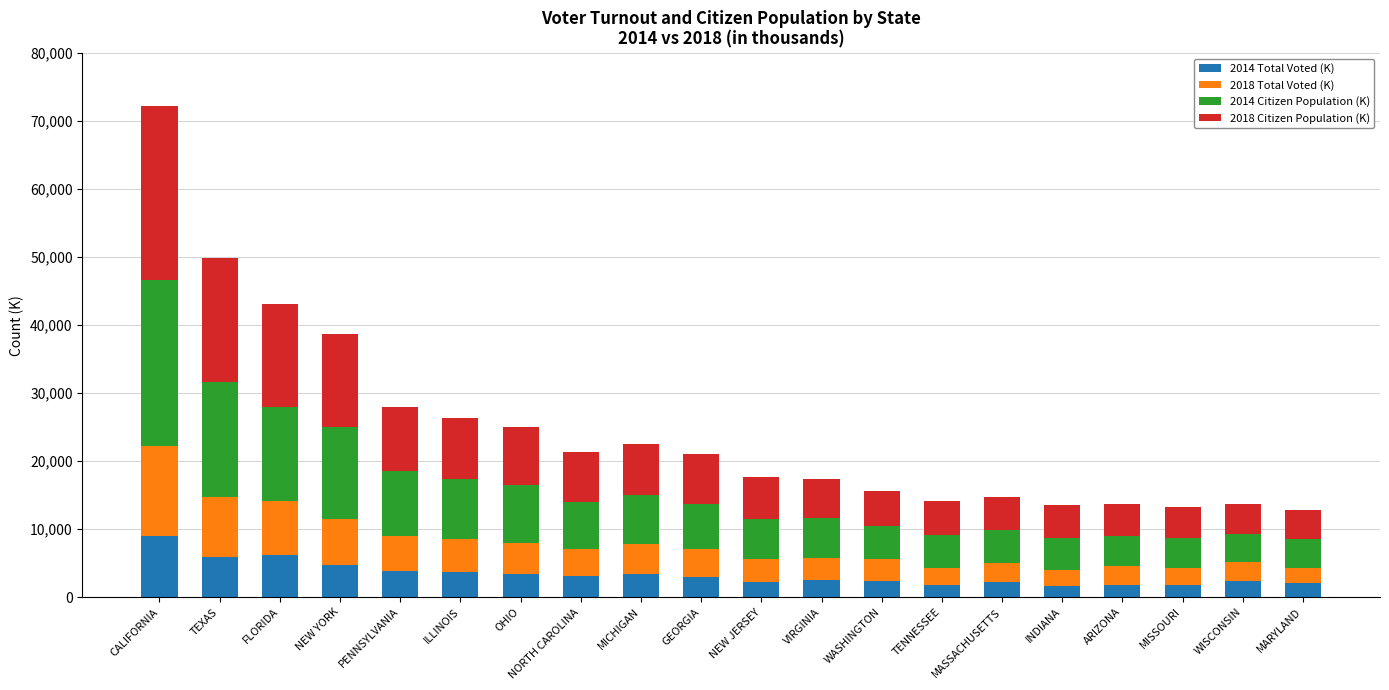

What is the average value of the 2014 Total Voted (K) series?

3332